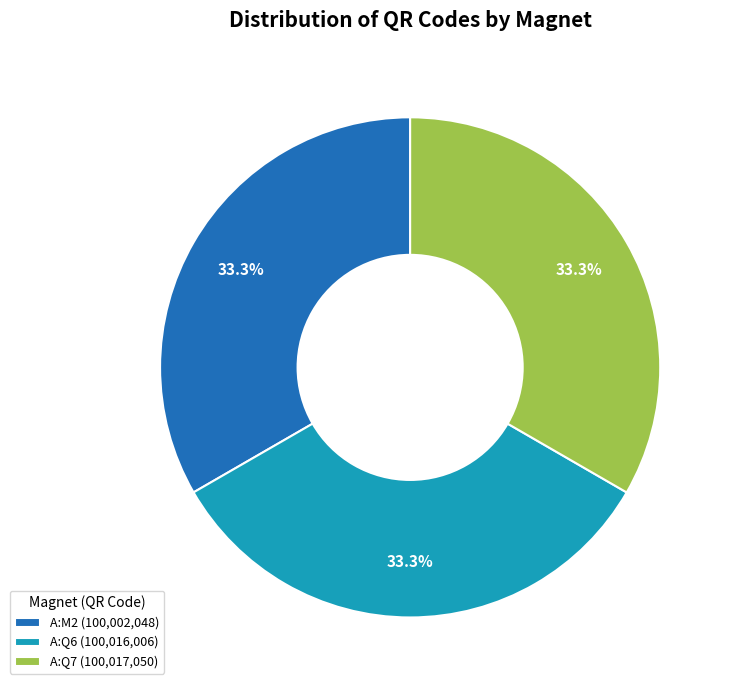

What is the ratio of the value at A:M2 (100,002,048) to the value at A:Q7 (100,017,050)?

1.0